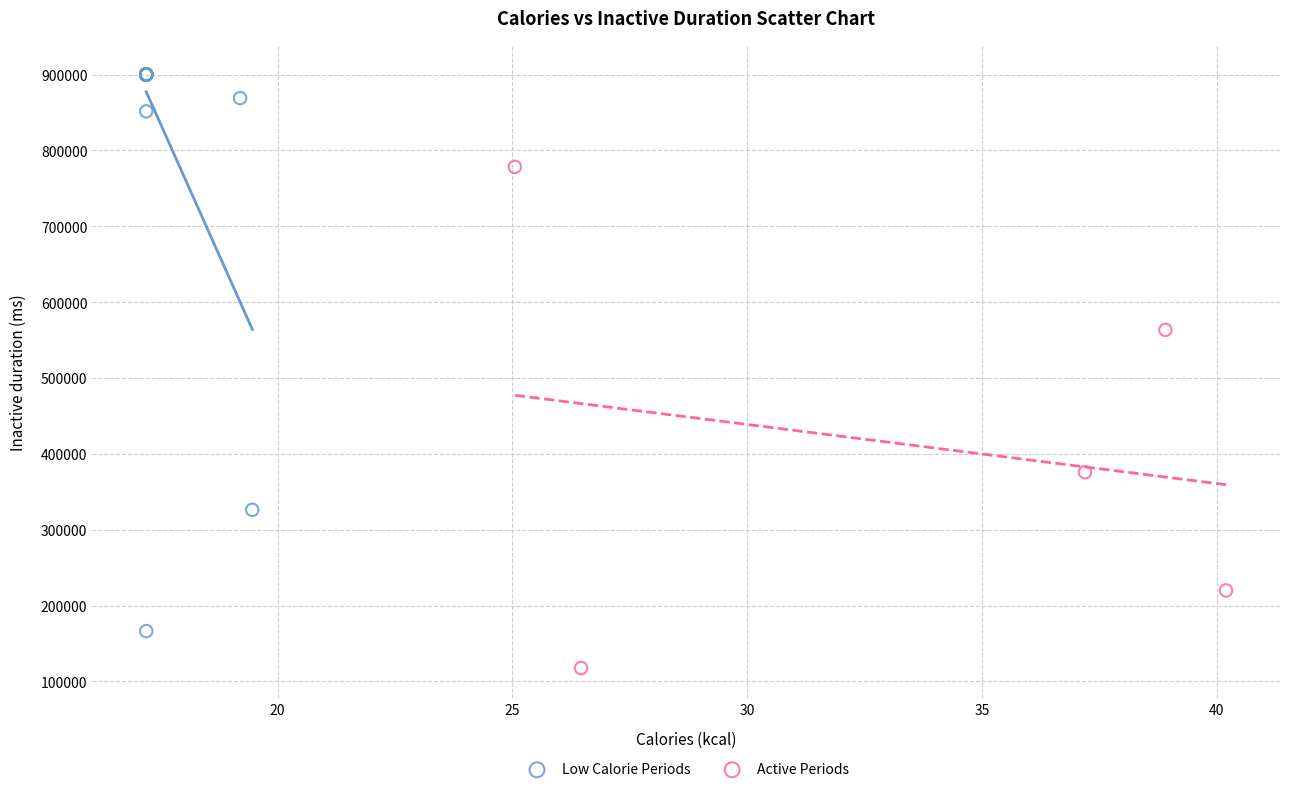

Which series reaches the maximum Y coordinate?

Low Calorie Periods